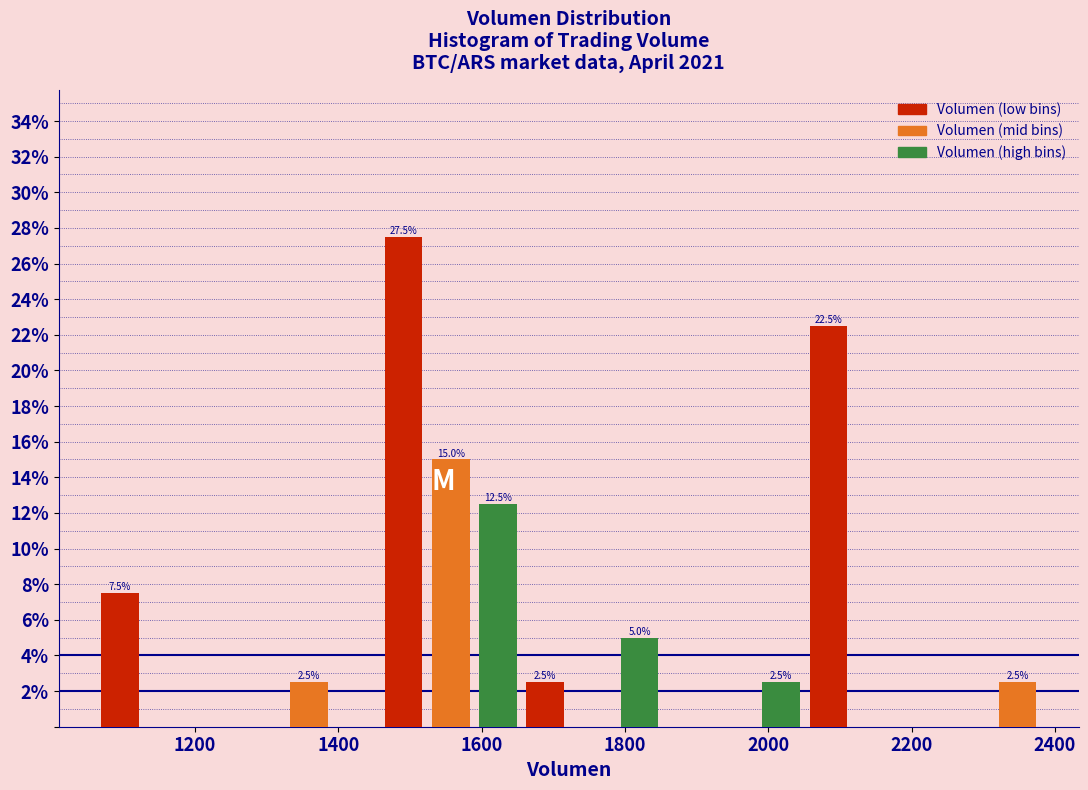

Read against the x-axis, roughly where is the centre of the tallest bar?

1500